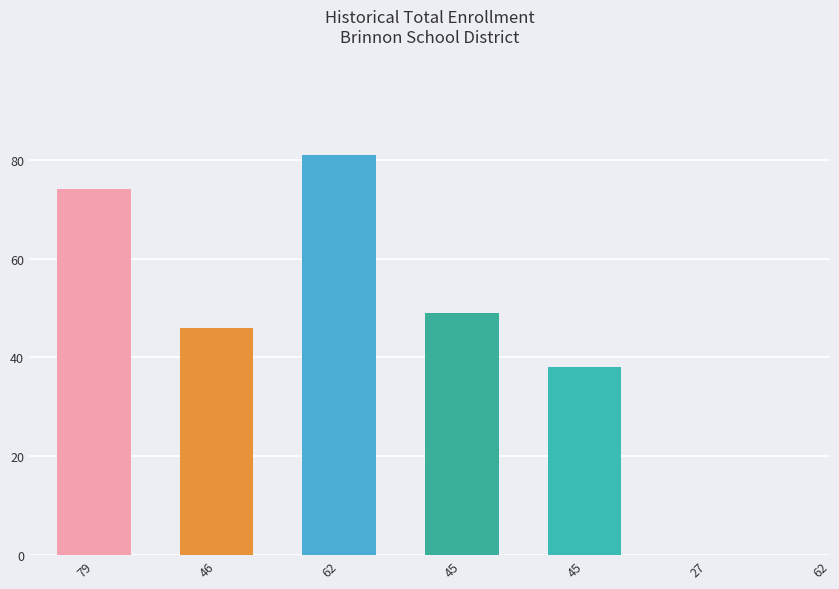

Which category has the highest value across all series?

62